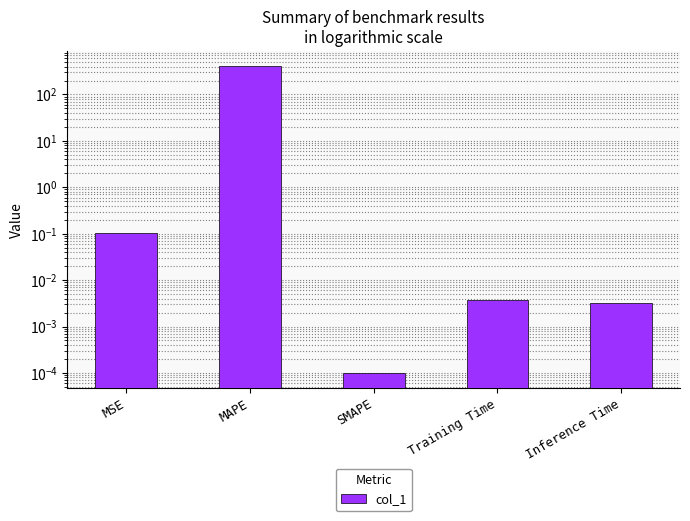

Is it true that the value at Training Time is 0.0?

False